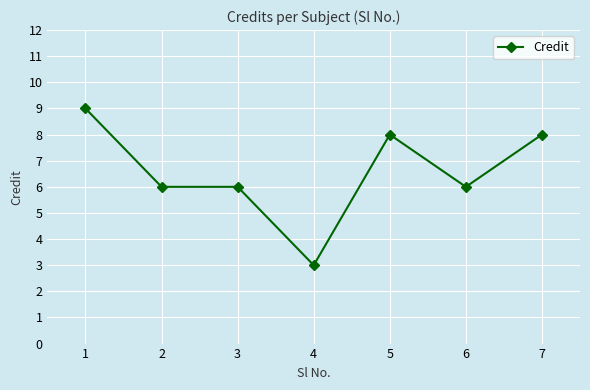

What is the ratio of the value at 4 to the value at 2?

0.5